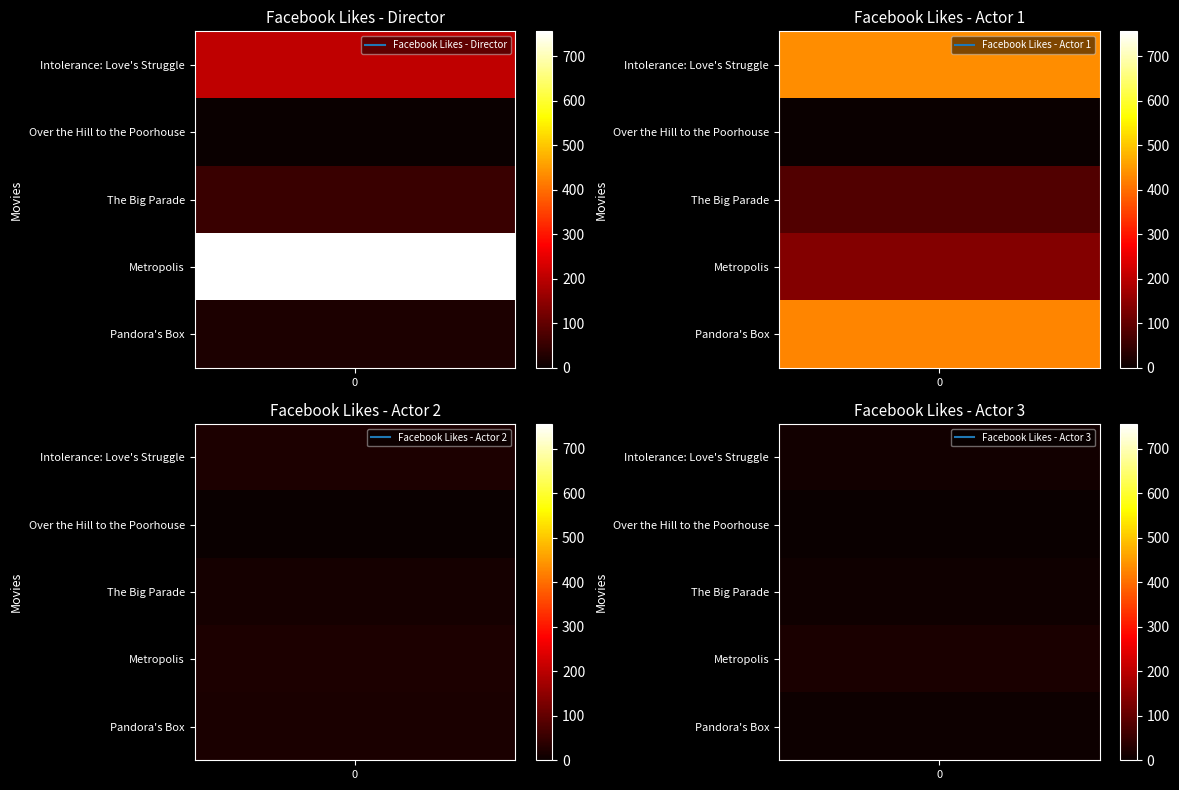

What is the sum of the Pandora's Box values at Intolerance: Love's Struggle and The Big Parade?

41